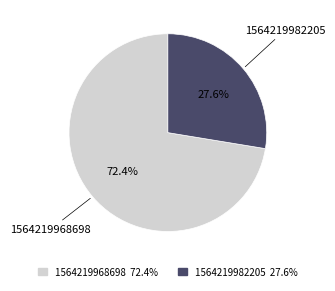

Is there any slice that represents more than half of the pie?

Yes